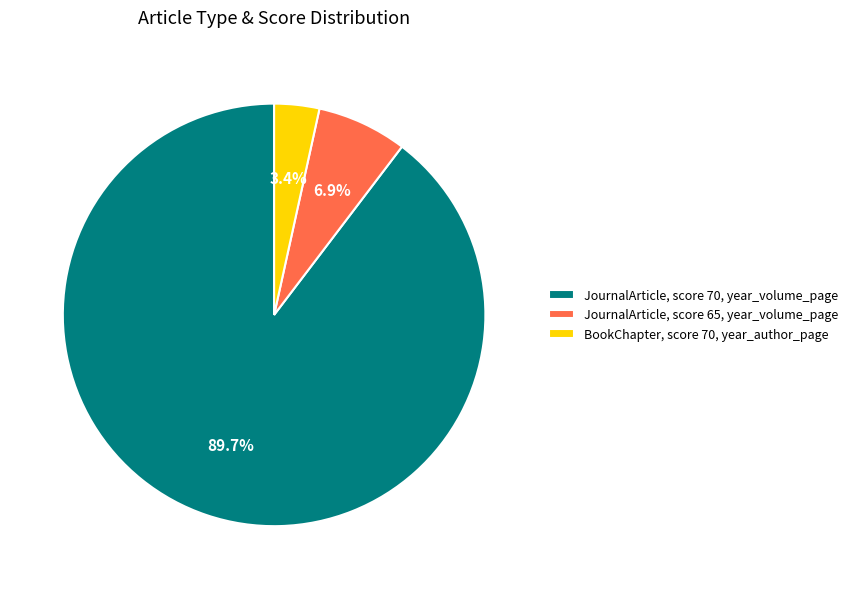

Which slice is the smallest?

BookChapter, score 70, year_author_page